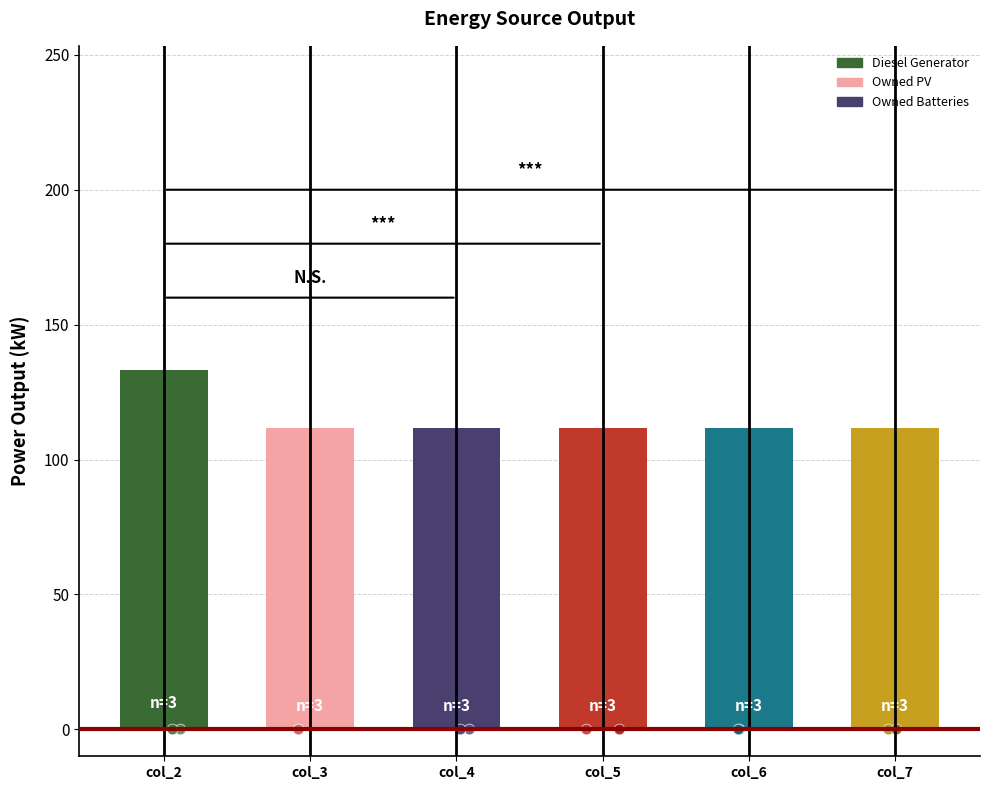

Which series has the largest Y range (max minus min)?

col_2